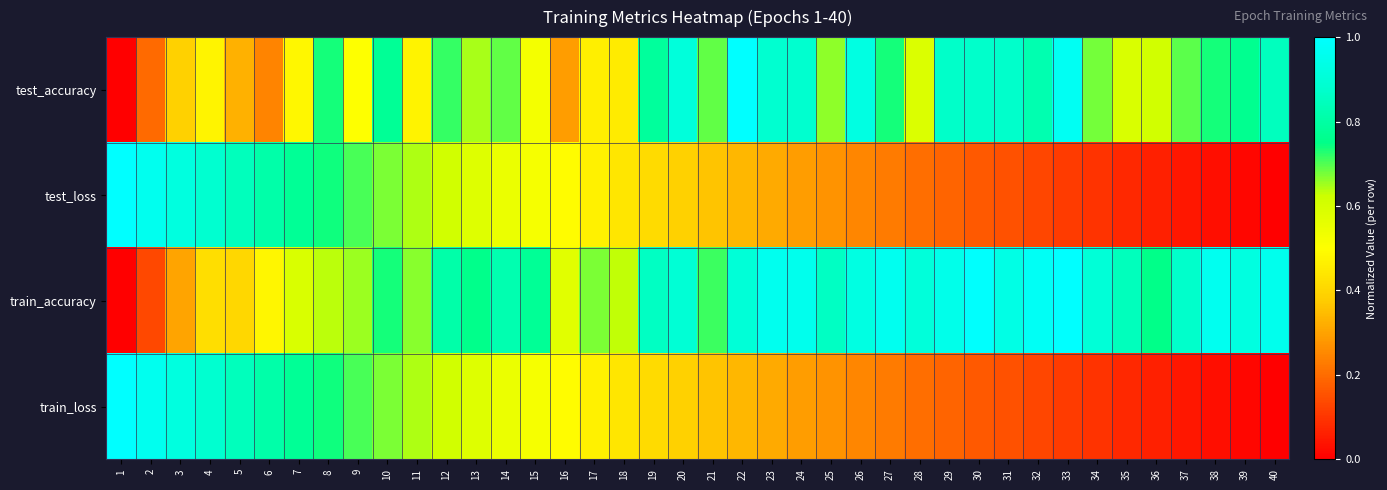

Reading left to right, transcribe all the data shown in this chart.

test_accuracy: 1=0.0	2=0.2	3=0.4	4=0.5	5=0.3	6=0.2	7=0.5	8=0.7	9=0.5	10=0.8	11=0.5	12=0.7	13=0.6	14=0.7	15=0.5	16=0.3	17=0.5	18=0.5	19=0.8	20=0.9	21=0.7	22=1.0	23=0.9	24=0.9	25=0.7	26=0.9	27=0.7	28=0.6	29=0.9	30=0.9	31=0.9	32=0.8	33=1.0	34=0.7	35=0.6	36=0.6	37=0.7	38=0.7	39=0.8	40=0.8
test_loss: 1=1.0	2=1.0	3=0.9	4=0.9	5=0.8	6=0.8	7=0.8	8=0.7	9=0.7	10=0.7	11=0.6	12=0.6	13=0.6	14=0.6	15=0.5	16=0.5	17=0.5	18=0.4	19=0.4	20=0.4	21=0.4	22=0.3	23=0.3	24=0.3	25=0.3	26=0.2	27=0.2	28=0.2	29=0.2	30=0.2	31=0.1	32=0.1	33=0.1	34=0.1	35=0.1	36=0.1	37=0.0	38=0.0	39=0.0	40=0.0
train_accuracy: 1=0.0	2=0.1	3=0.3	4=0.4	5=0.4	6=0.5	7=0.6	8=0.6	9=0.7	10=0.7	11=0.7	12=0.8	13=0.8	14=0.8	15=0.8	16=0.6	17=0.7	18=0.6	19=0.9	20=0.9	21=0.7	22=0.9	23=1.0	24=1.0	25=0.9	26=0.9	27=1.0	28=0.9	29=0.9	30=1.0	31=0.9	32=1.0	33=1.0	34=0.9	35=0.8	36=0.8	37=0.9	38=1.0	39=0.9	40=1.0
train_loss: 1=1.0	2=1.0	3=0.9	4=0.9	5=0.8	6=0.8	7=0.8	8=0.7	9=0.7	10=0.7	11=0.6	12=0.6	13=0.6	14=0.6	15=0.5	16=0.5	17=0.5	18=0.4	19=0.4	20=0.4	21=0.4	22=0.3	23=0.3	24=0.3	25=0.3	26=0.2	27=0.2	28=0.2	29=0.2	30=0.2	31=0.1	32=0.1	33=0.1	34=0.1	35=0.1	36=0.1	37=0.0	38=0.0	39=0.0	40=0.0